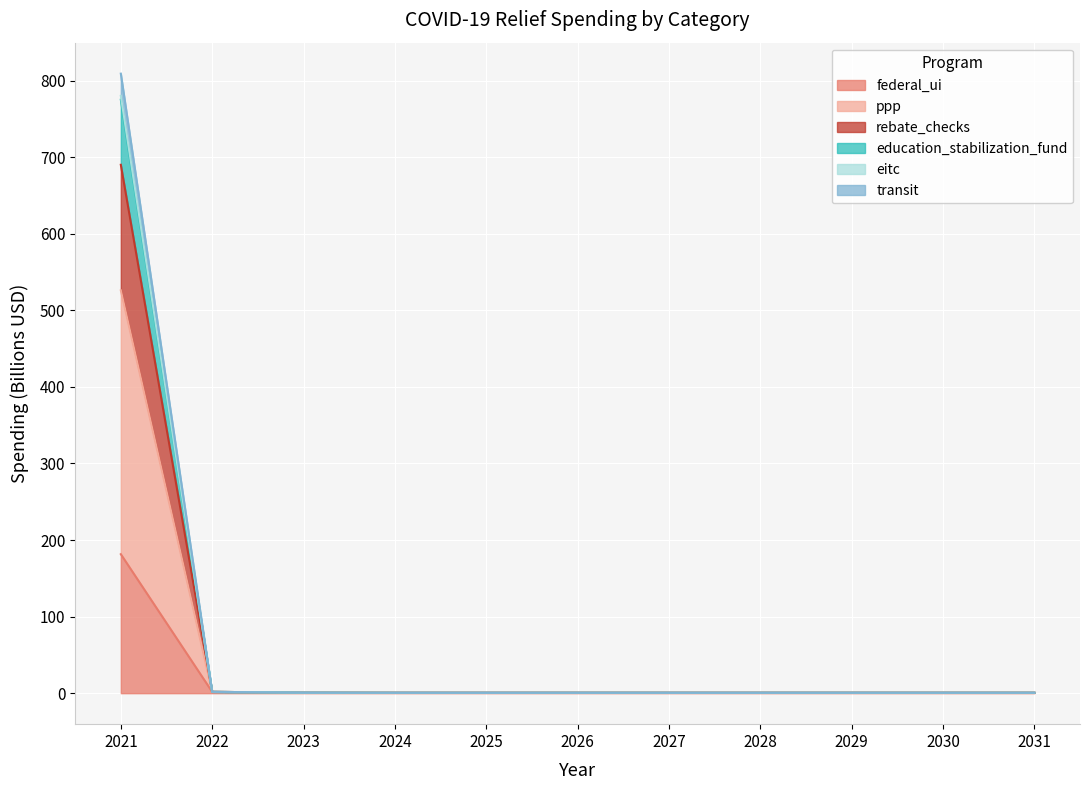

Which series has the widest spread of values?

ppp